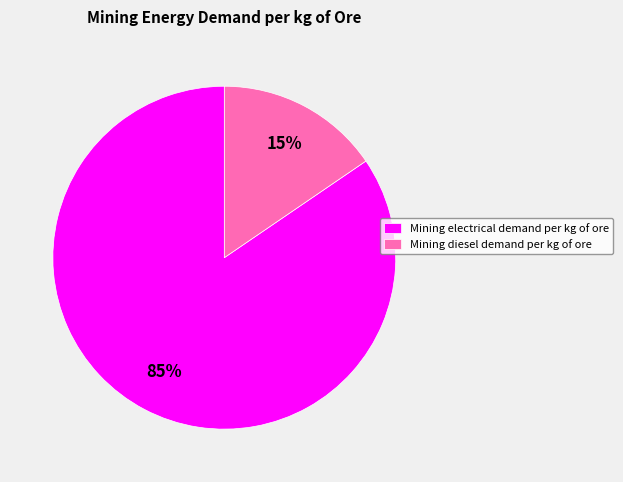

Which category accounts for the majority?

Mining electrical demand per kg of ore